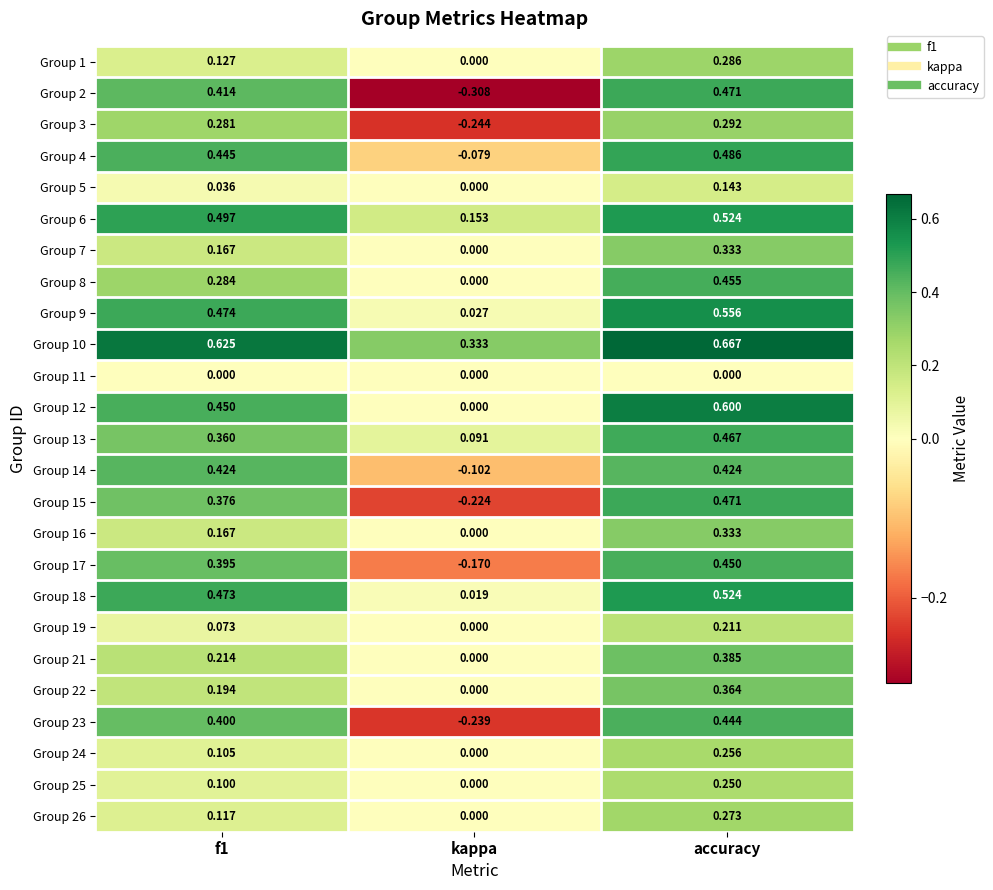

At how many categories does at least one series exceed 0?

3